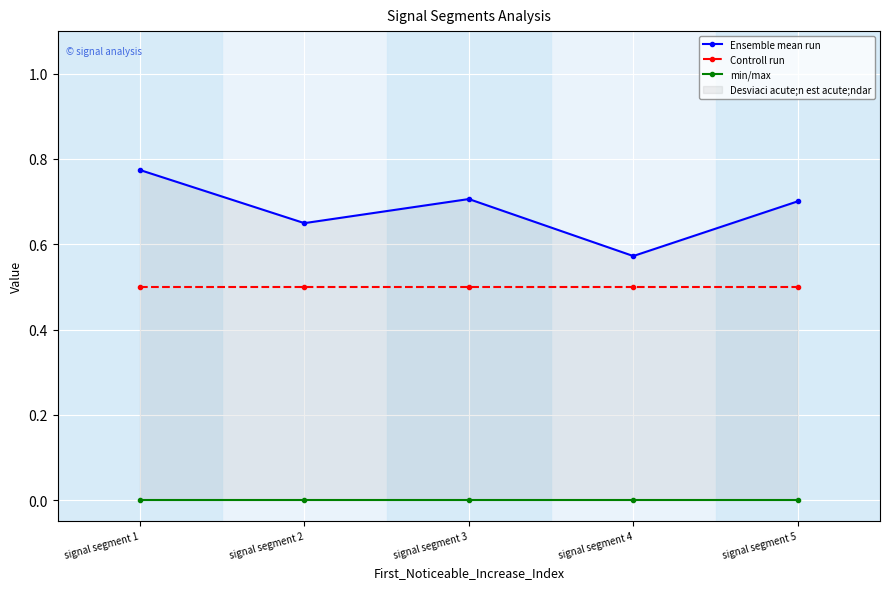

True or false: min/max and Ensemble mean run intersect in this chart.

False